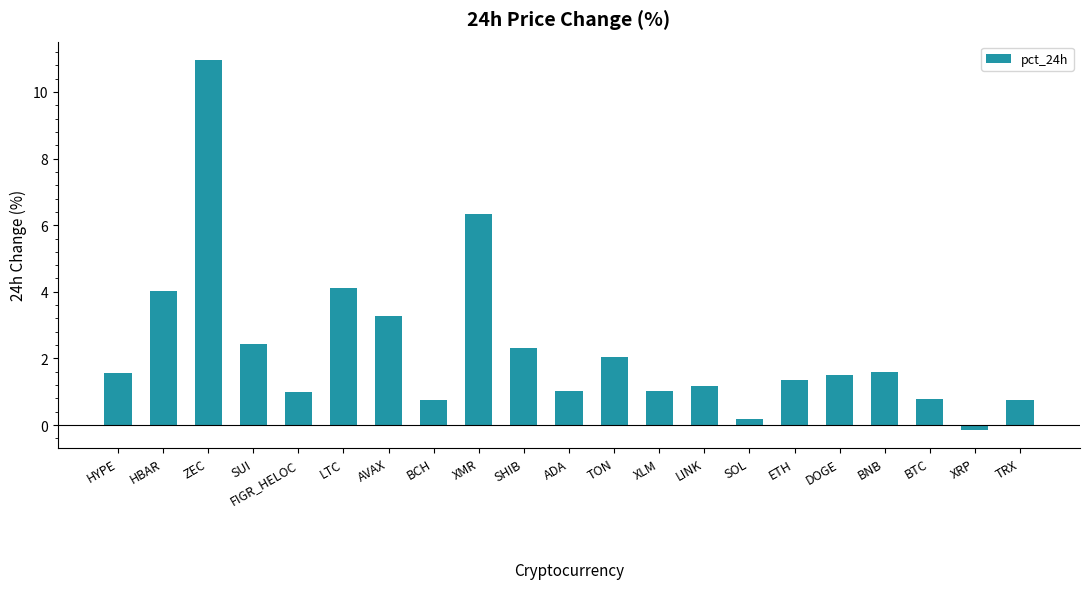

At which label does the data first exceed 1?

HYPE